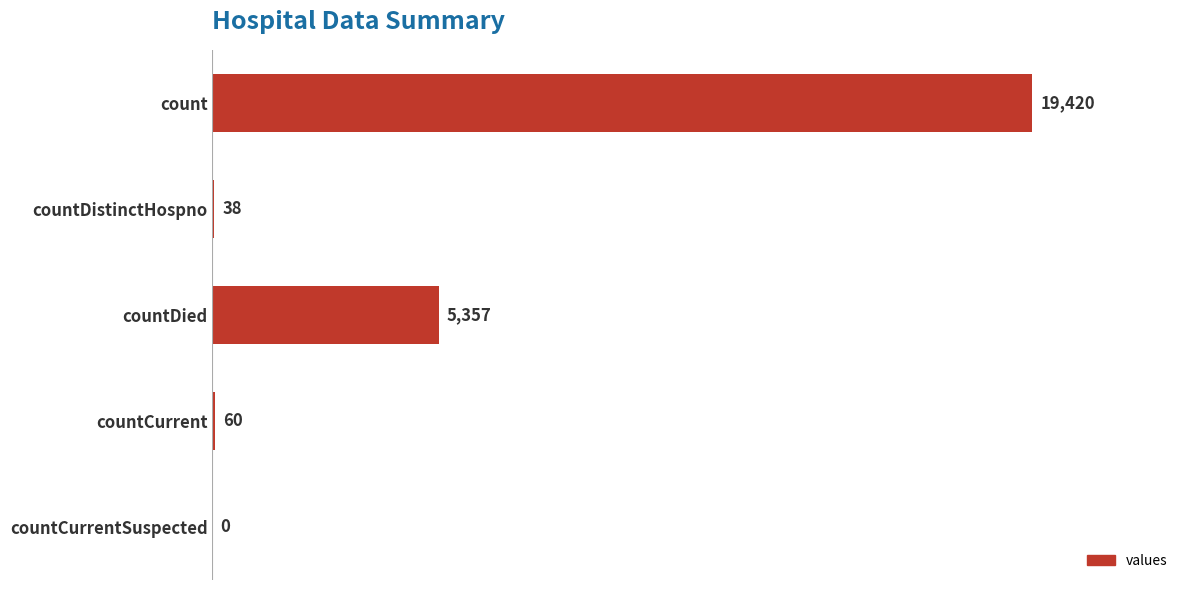

What is the sum of all values?

24875